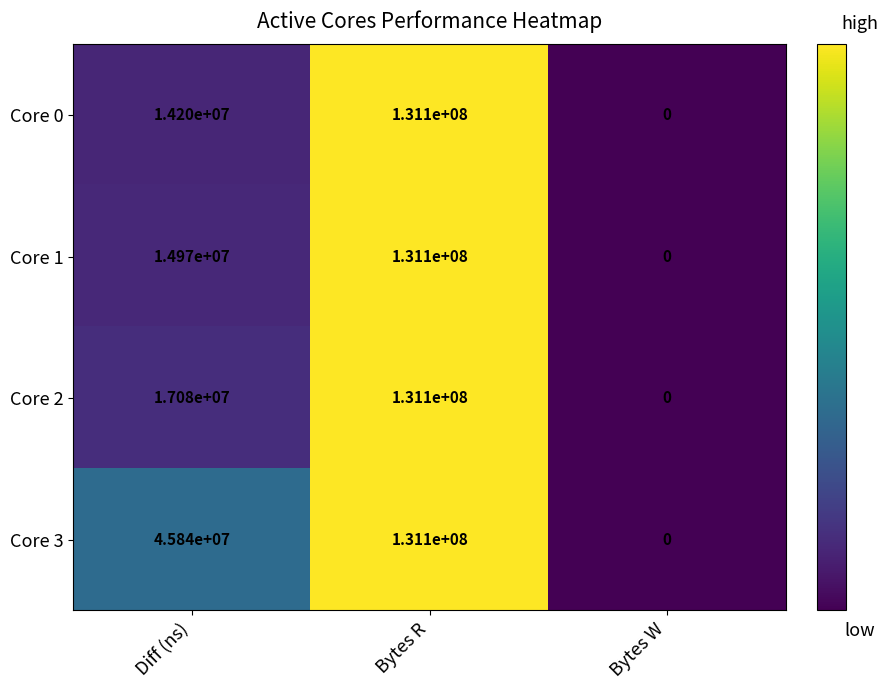

Reading right to left, extract all data points from this chart.

Core 0: Bytes W=0	Bytes R=131100000	Diff (ns)=14200000
Core 1: Bytes W=0	Bytes R=131100000	Diff (ns)=14970000
Core 2: Bytes W=0	Bytes R=131100000	Diff (ns)=17080000
Core 3: Bytes W=0	Bytes R=131100000	Diff (ns)=45840000